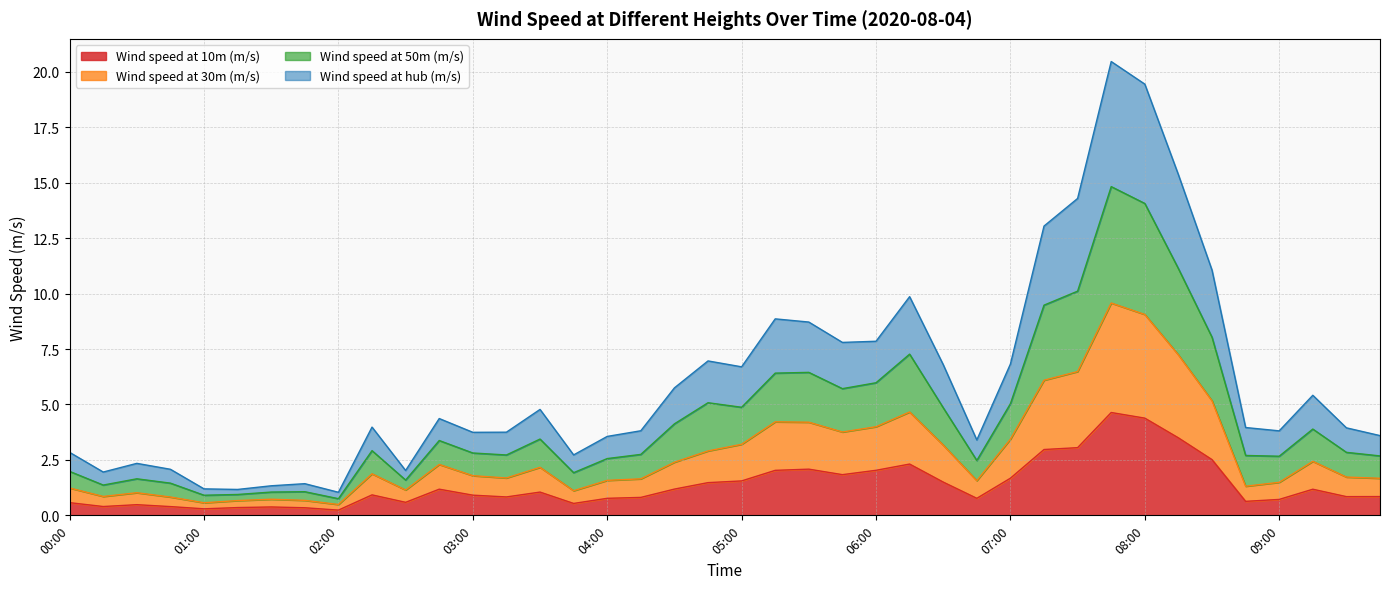

Between 09:45 and 02:30, which is larger?

09:45